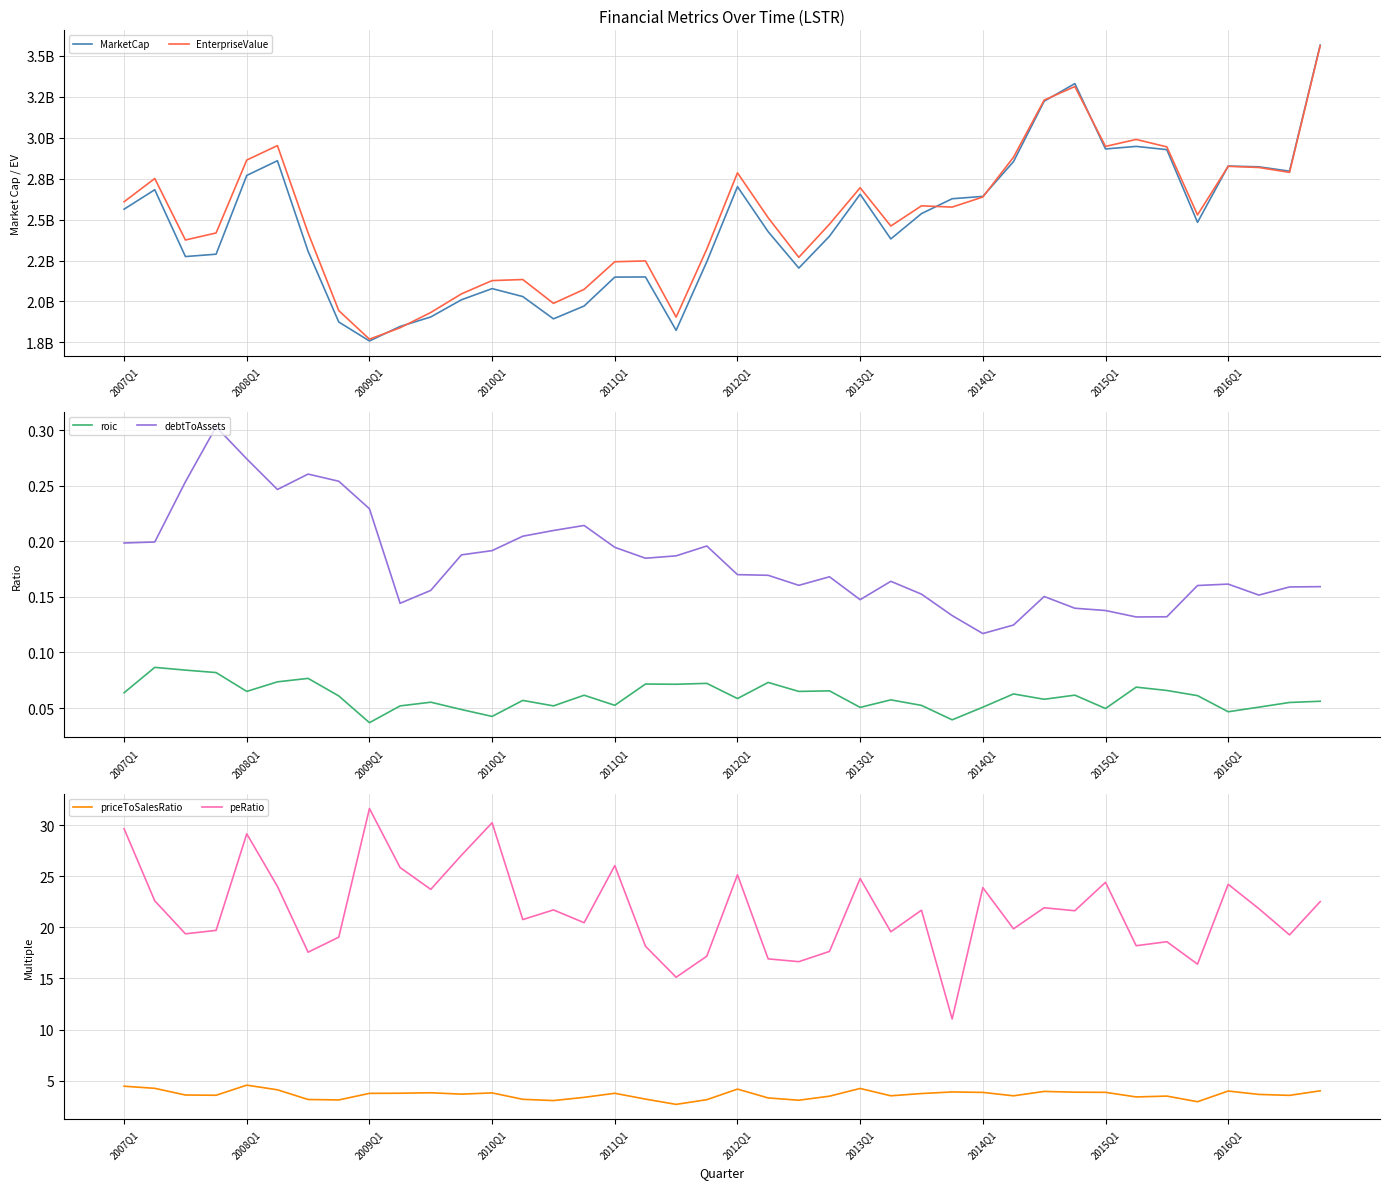

Where is debtToAssets nearest to the value 0?

2014Q1